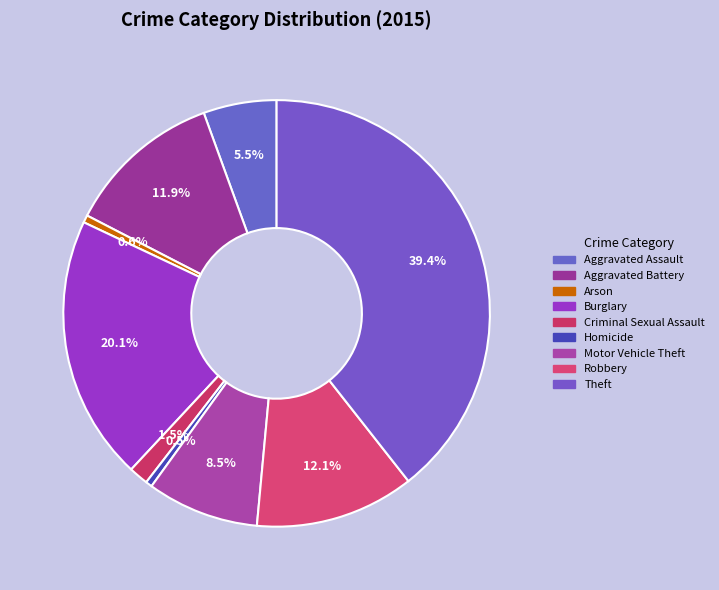

Is it true that Motor Vehicle Theft is 22% of the pie?

False